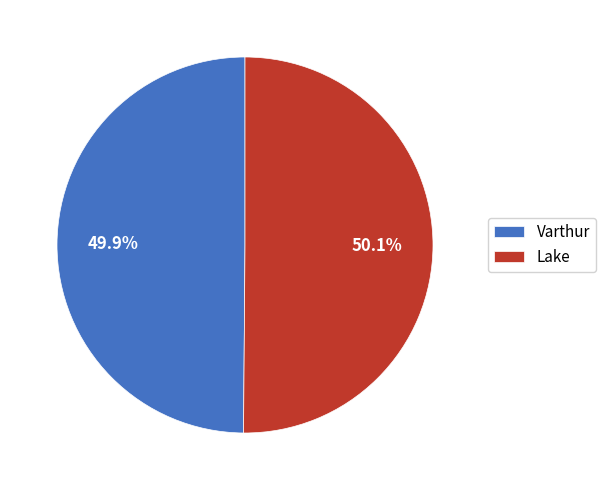

What percentage is the Varthur slice, to the nearest percent?

50%